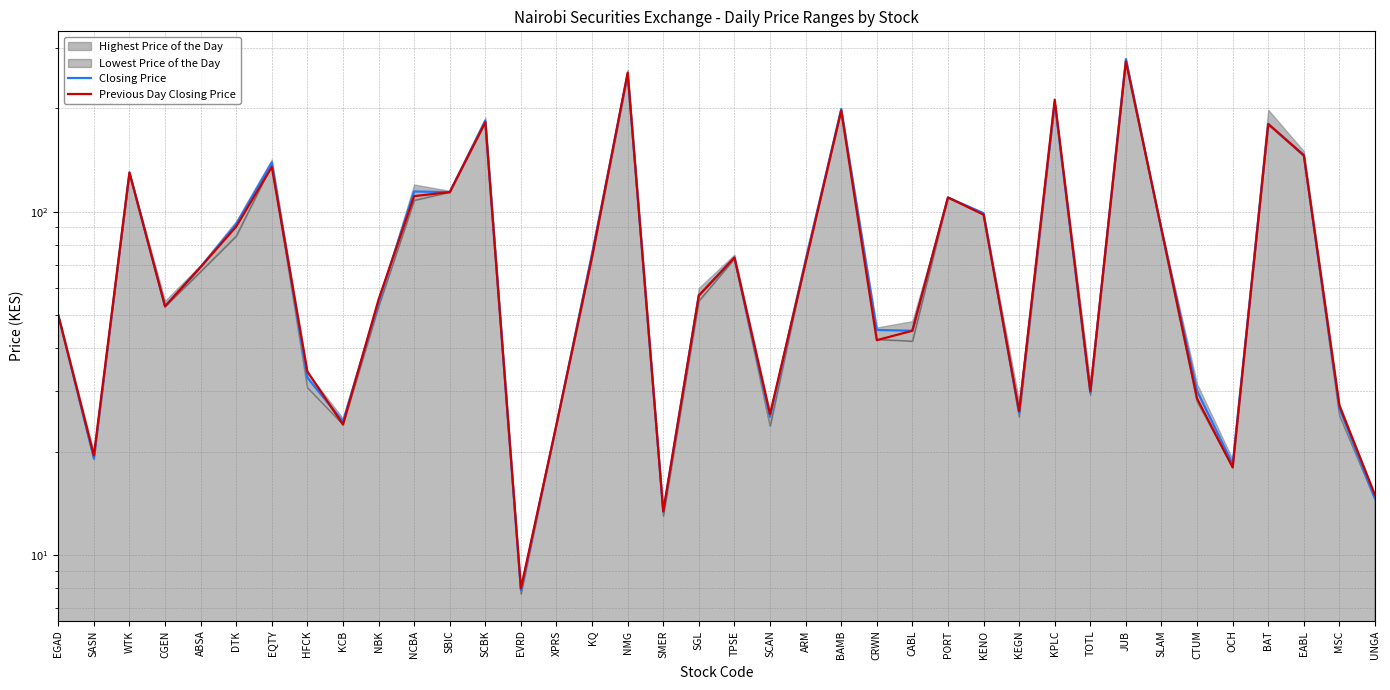

What position from the left is SLAM?

32